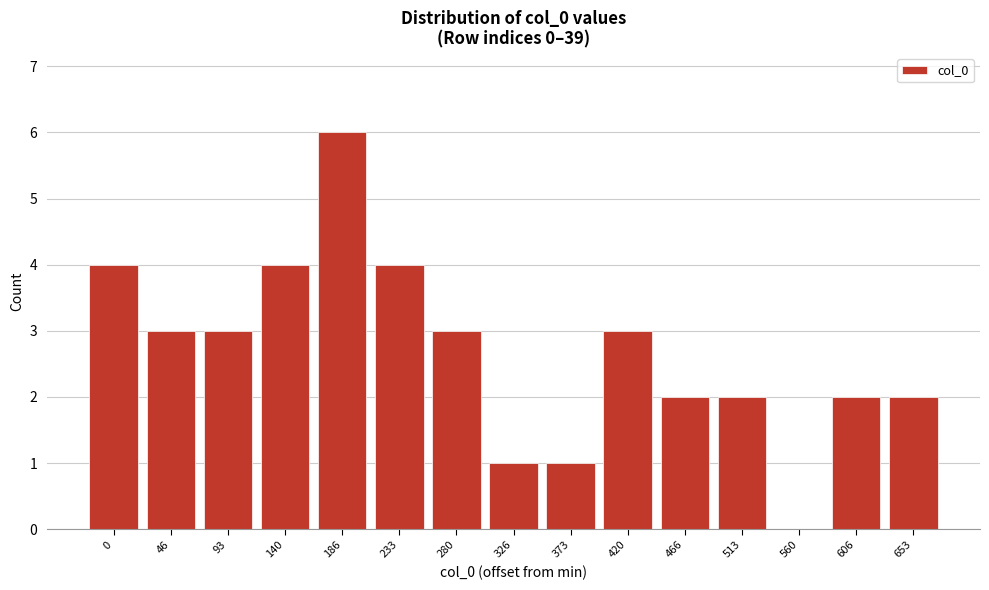

Reading right to left, extract all data points from this chart.

653=2	606=2	560=0	513=2	466=2	420=3	373=1	326=1	280=3	233=4	186=6	140=4	93=3	46=3	0=4